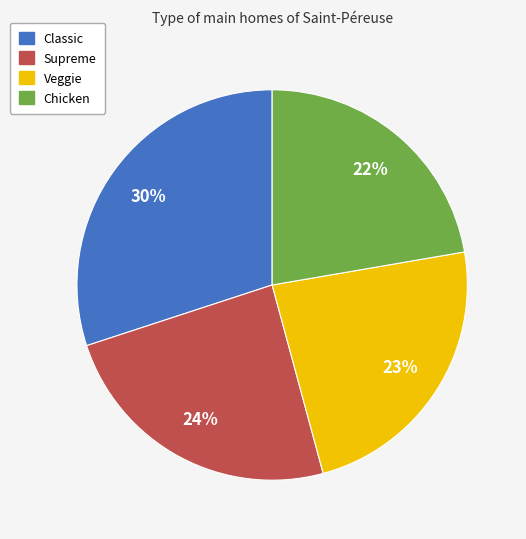

The Supreme slice represents 11% of the pie. True or false?

False